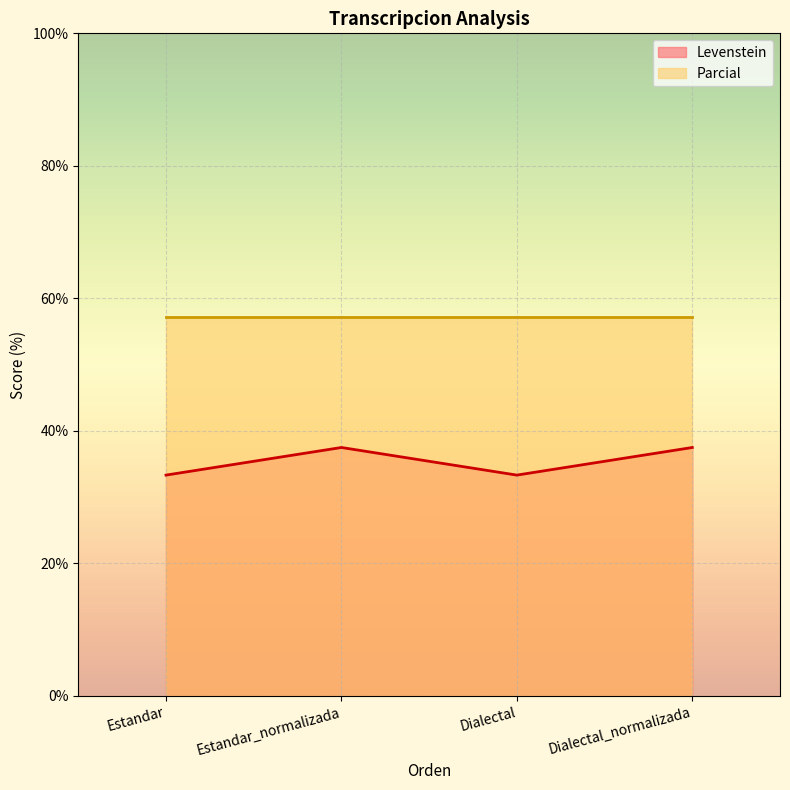

List the labels in order of value, largest first.

Estandar_normalizada, Dialectal_normalizada, Estandar, Dialectal